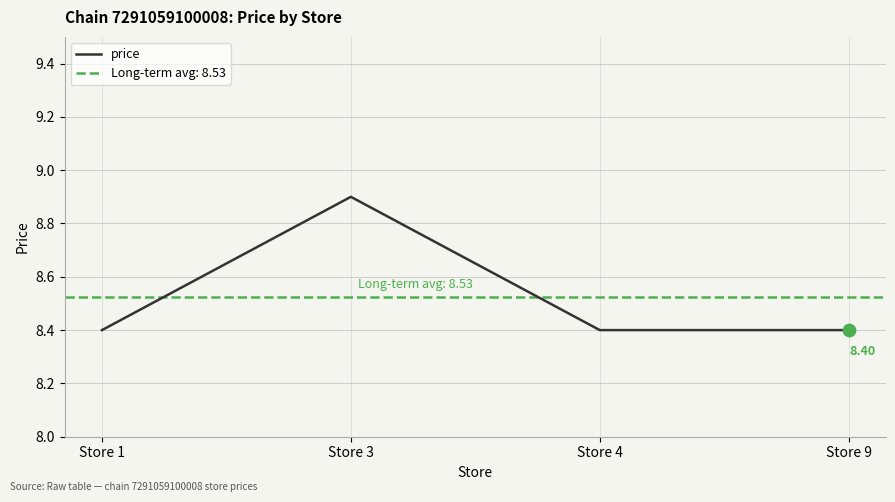

Between Store 3 and Store 4, which is larger?

Store 3